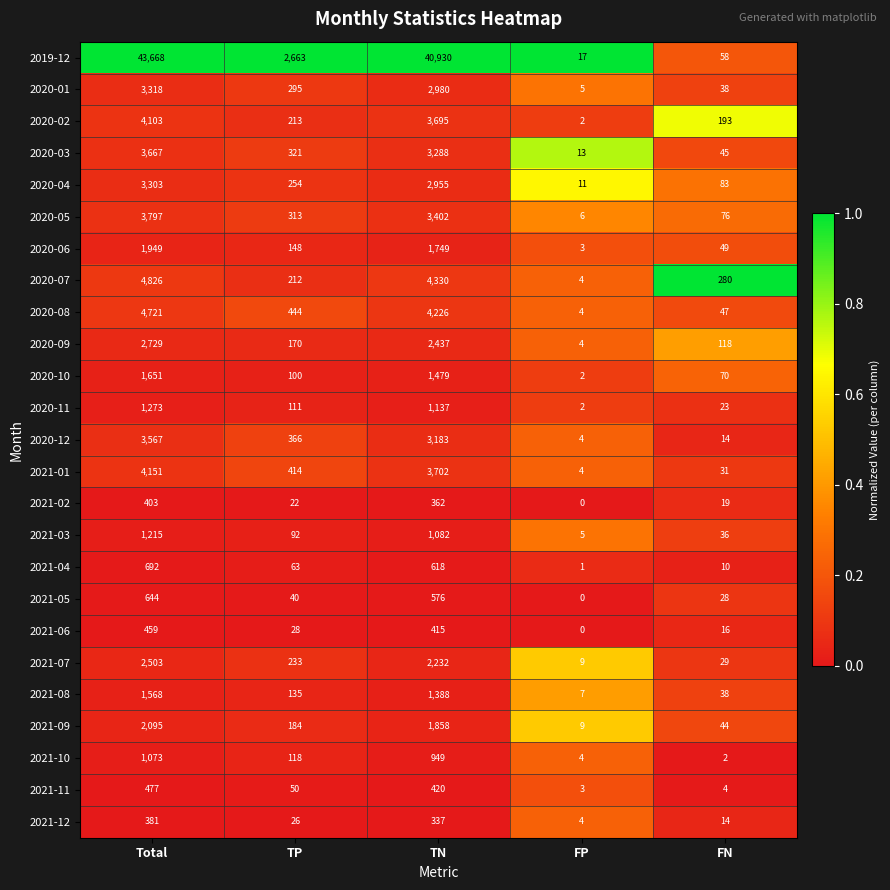

What is the sum of the 2020-01 values at TN and FN?

3018